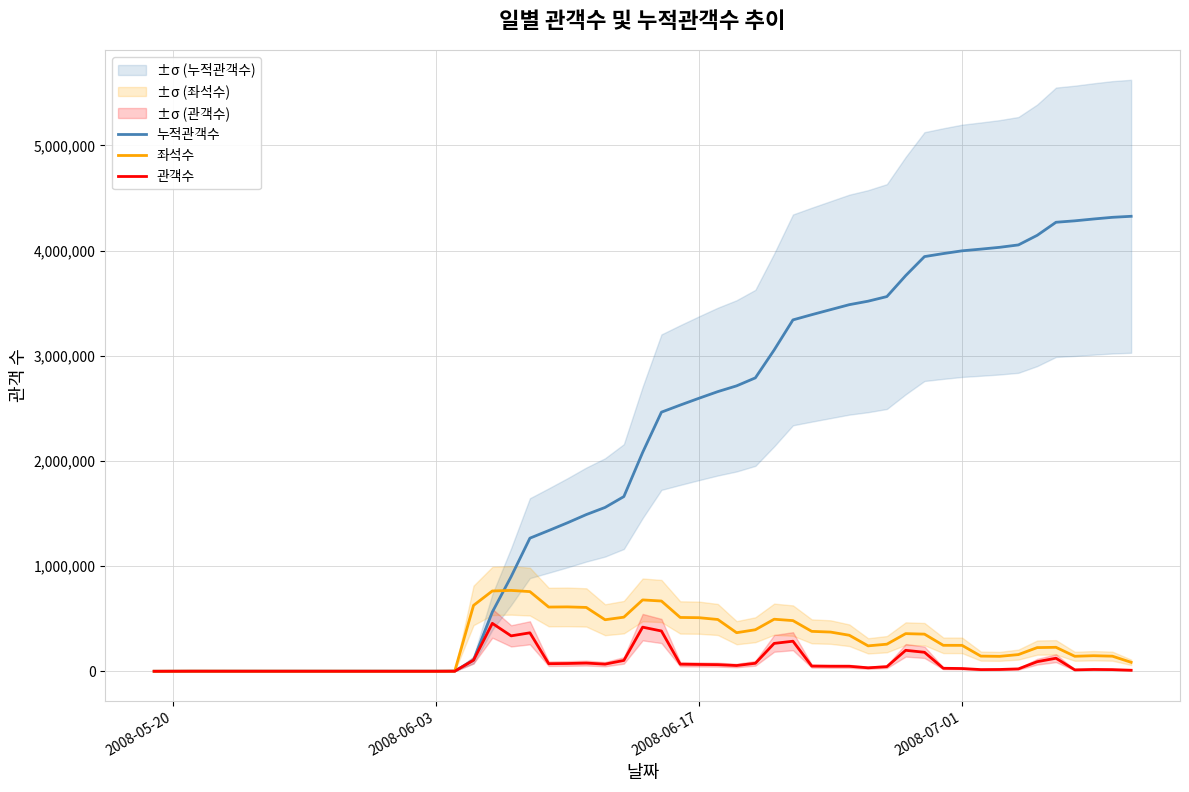

Which series ends up on top after the final intersection of 누적관객수 and 좌석수?

누적관객수